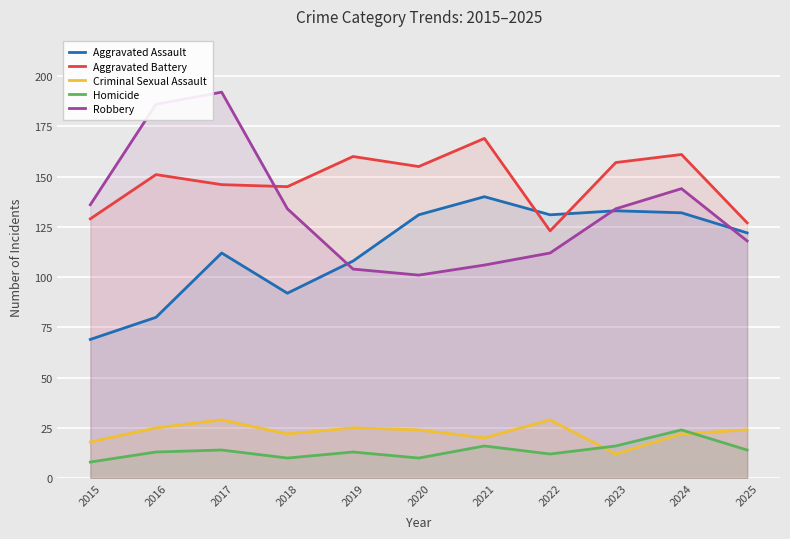

At how many categories does at least one series exceed 92?

11